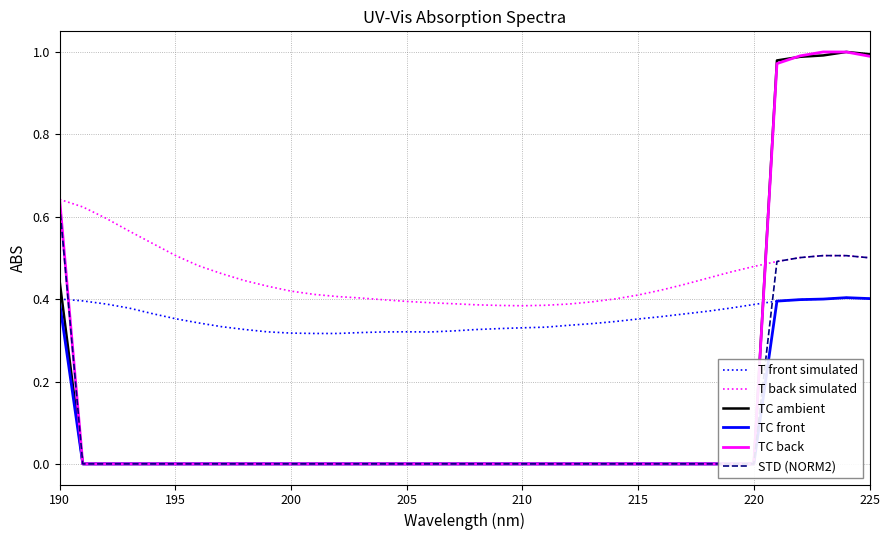

What are all the series names shown in the legend?

T front simulated, T back simulated, TC ambient, TC front, TC back, STD (NORM2)